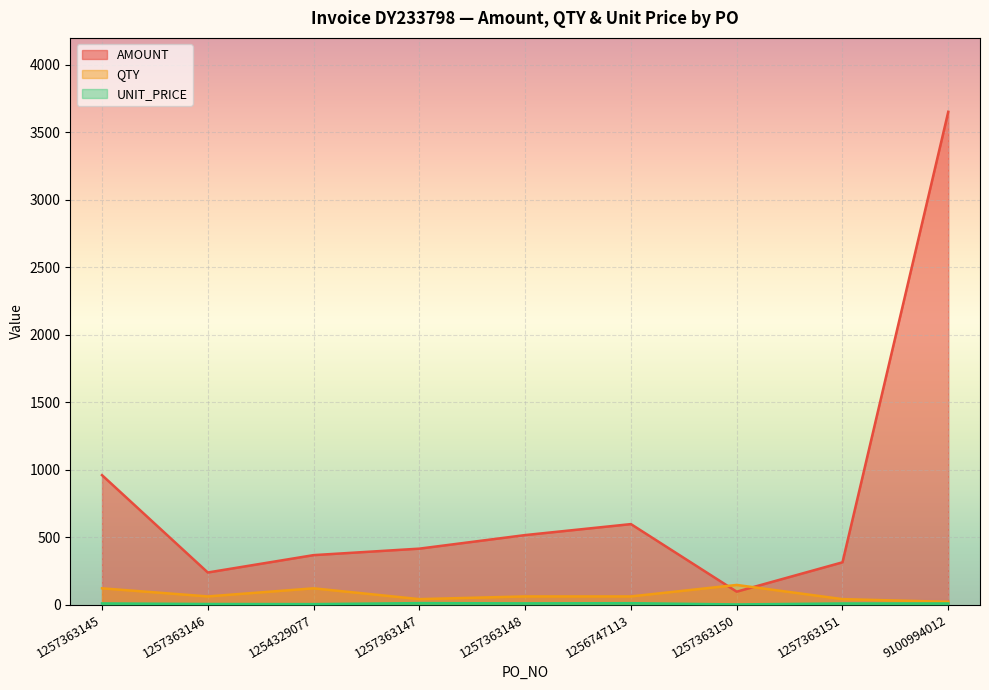

How many data points in UNIT_PRICE are above 7?

6